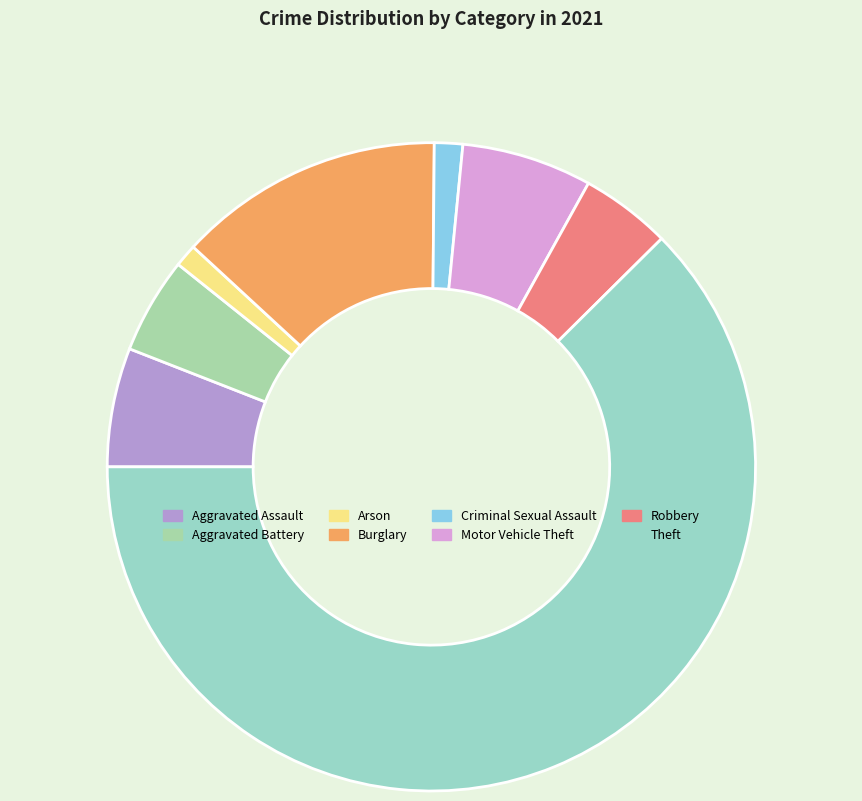

What is the largest slice in the pie chart?

Theft